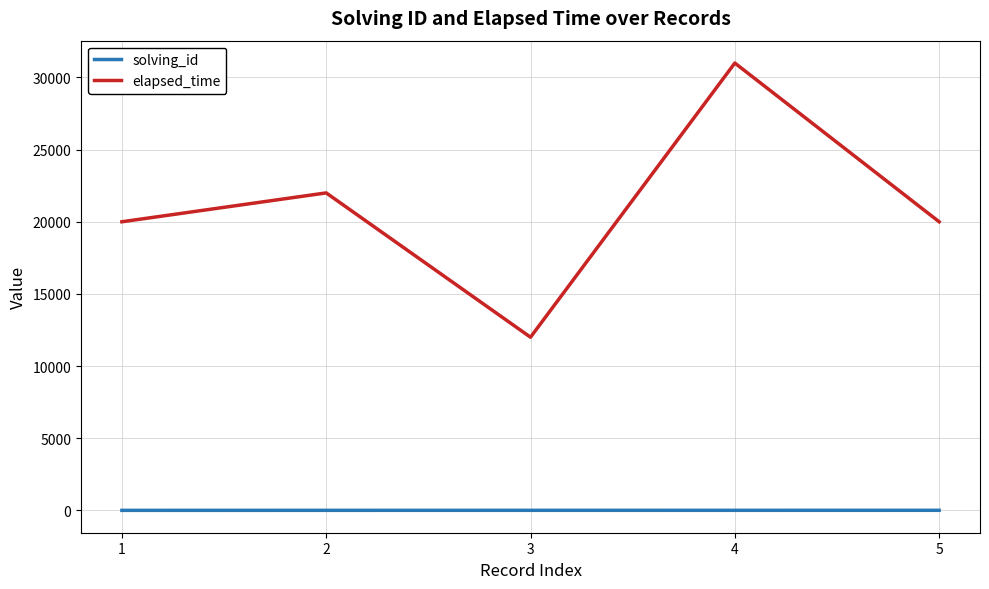

The solving_id series shows 1 at 1. True or false?

True